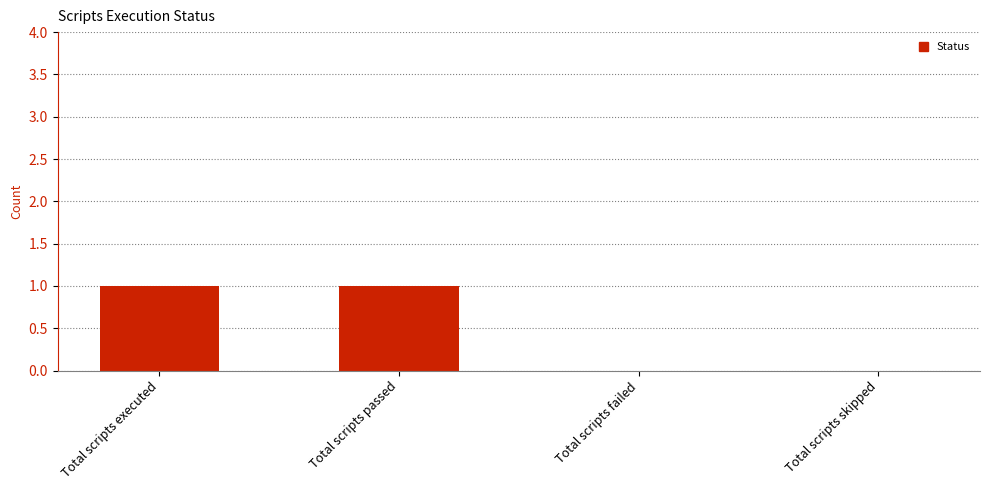

Are the bars grouped side by side (vs. stacked)?

No